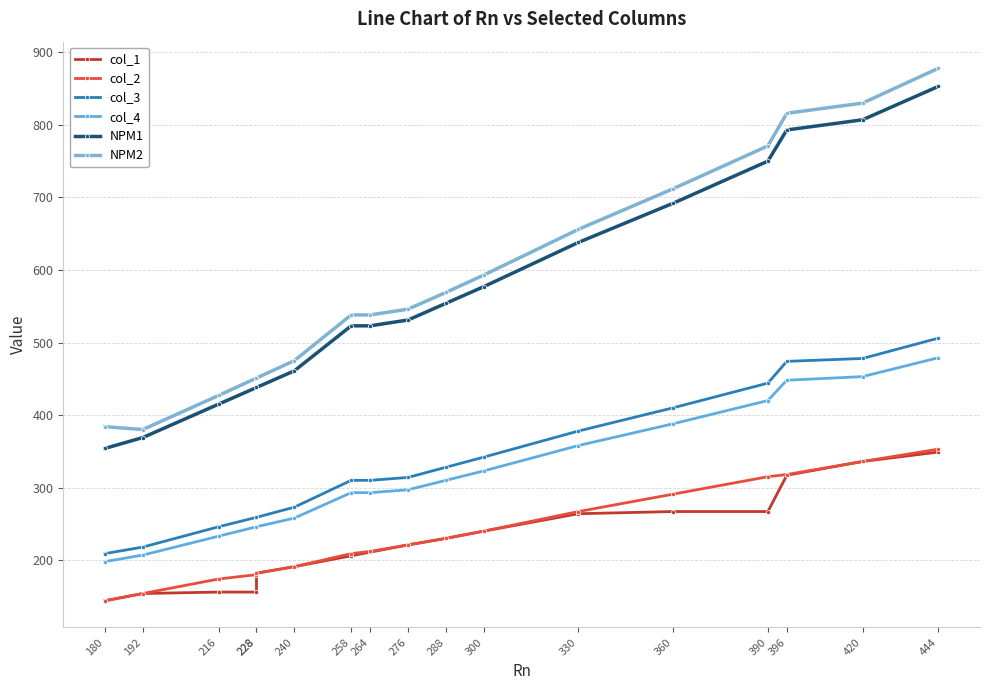

How many lines are shown in the chart?

6